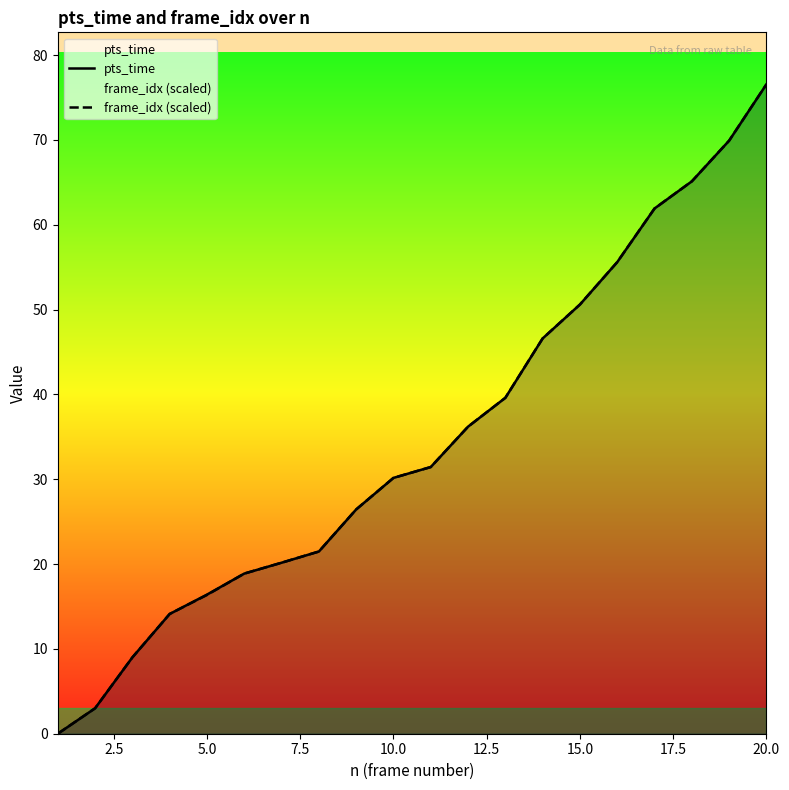

At which category is the sum across all series the highest?

20.0